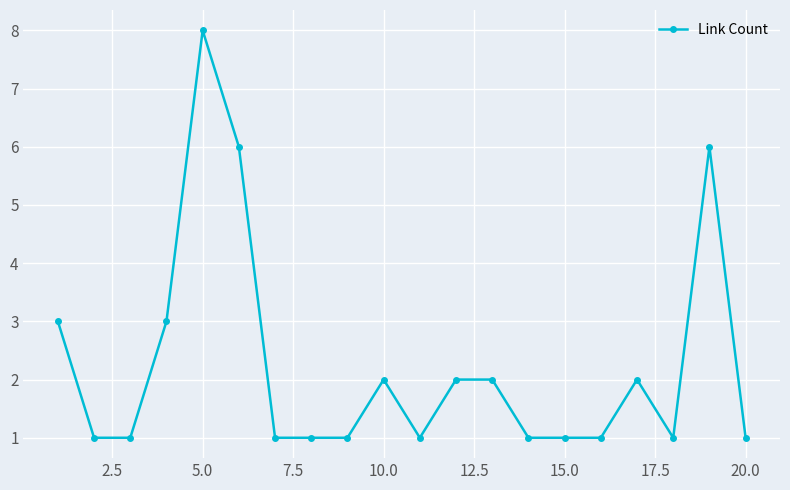

True or false: the data has more than 1 interior local peaks.

True